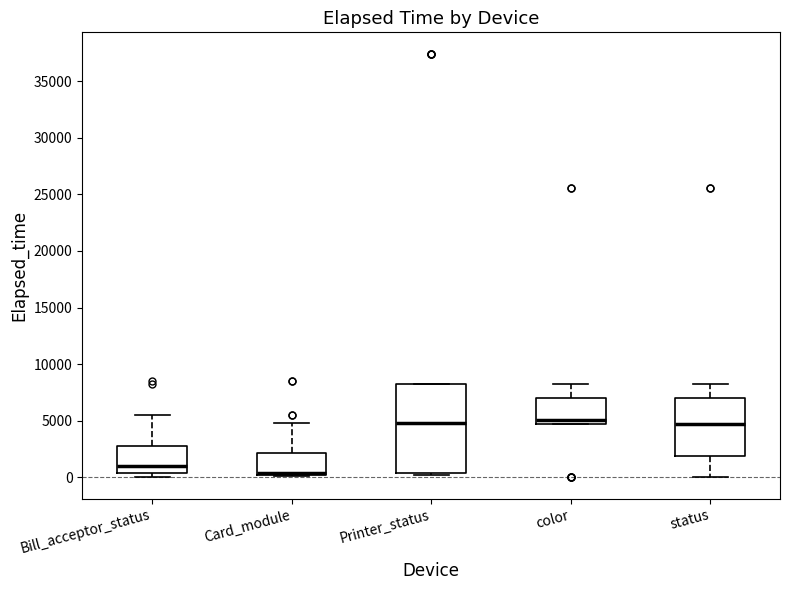

Comparing the boxes themselves (not the whiskers), which one is the tallest?

Printer_status